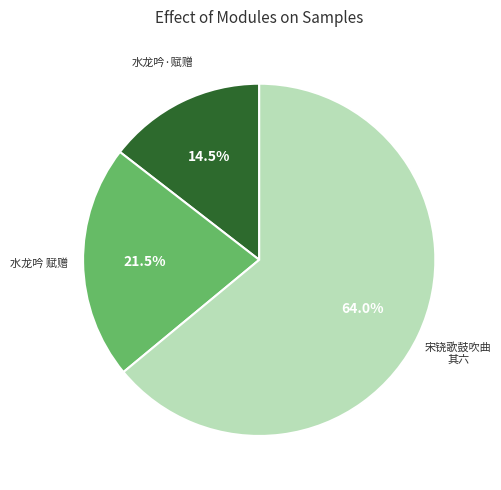

Does any single category account for the majority?

Yes